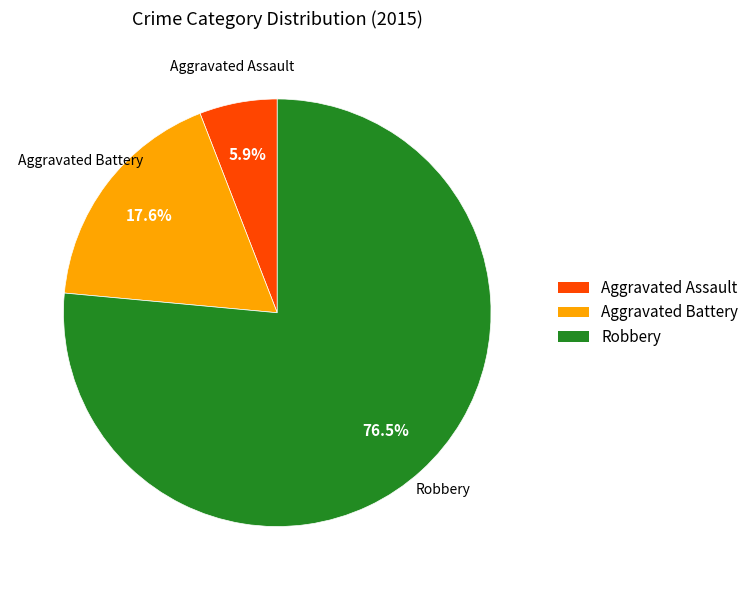

To the nearest percent, what is the average slice percentage?

33%